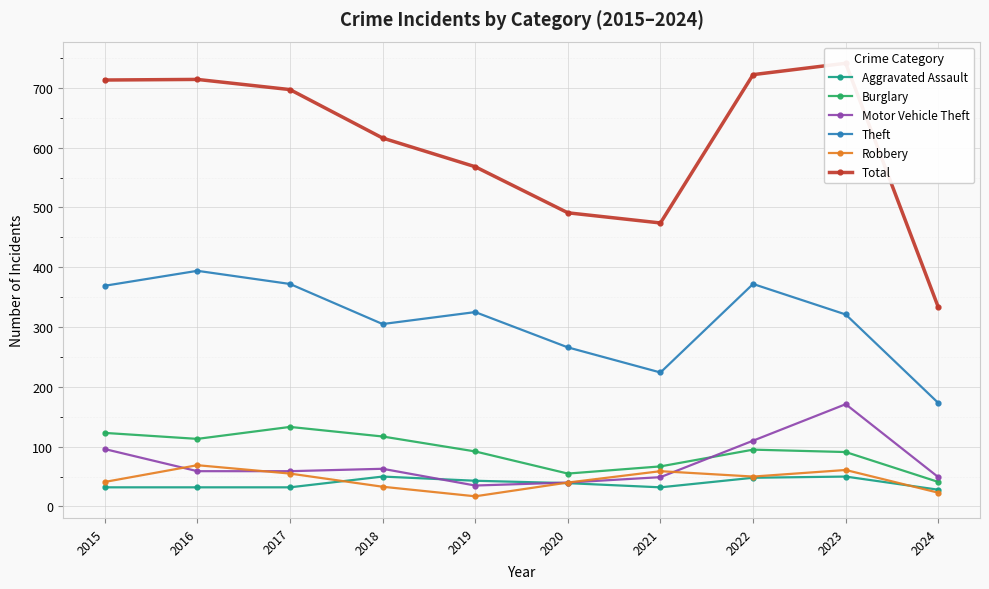

What is the sum of the Theft values at 2015 and 2021?

593